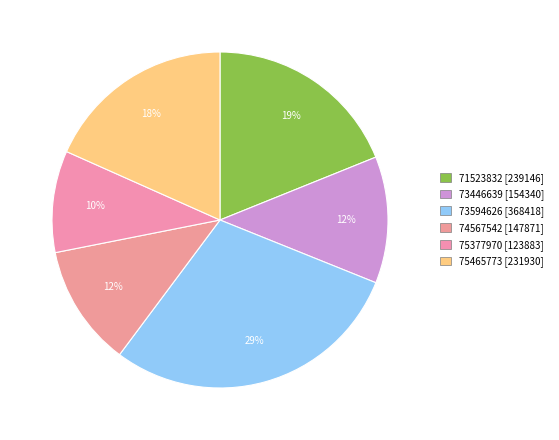

What is the smallest slice in the pie chart?

75377970